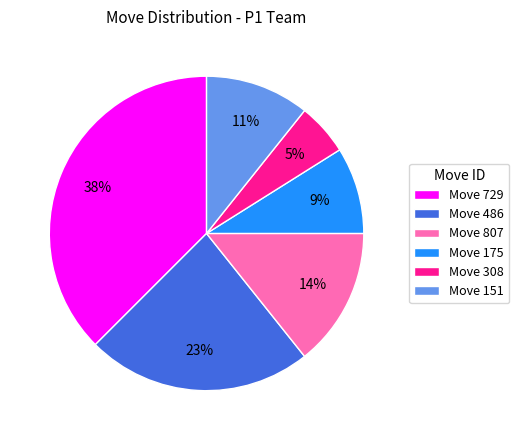

To the nearest percent, what portion does Move 151 represent?

11%